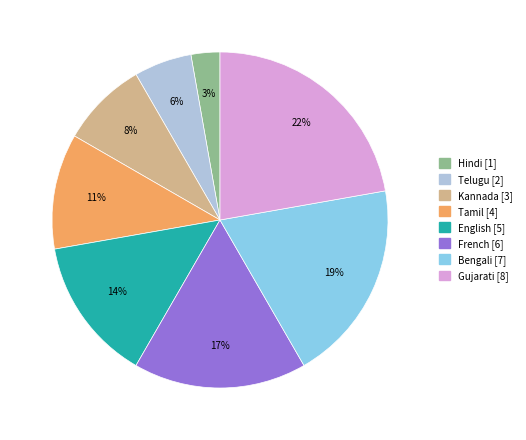

Is it true that French is 6% of the pie?

False